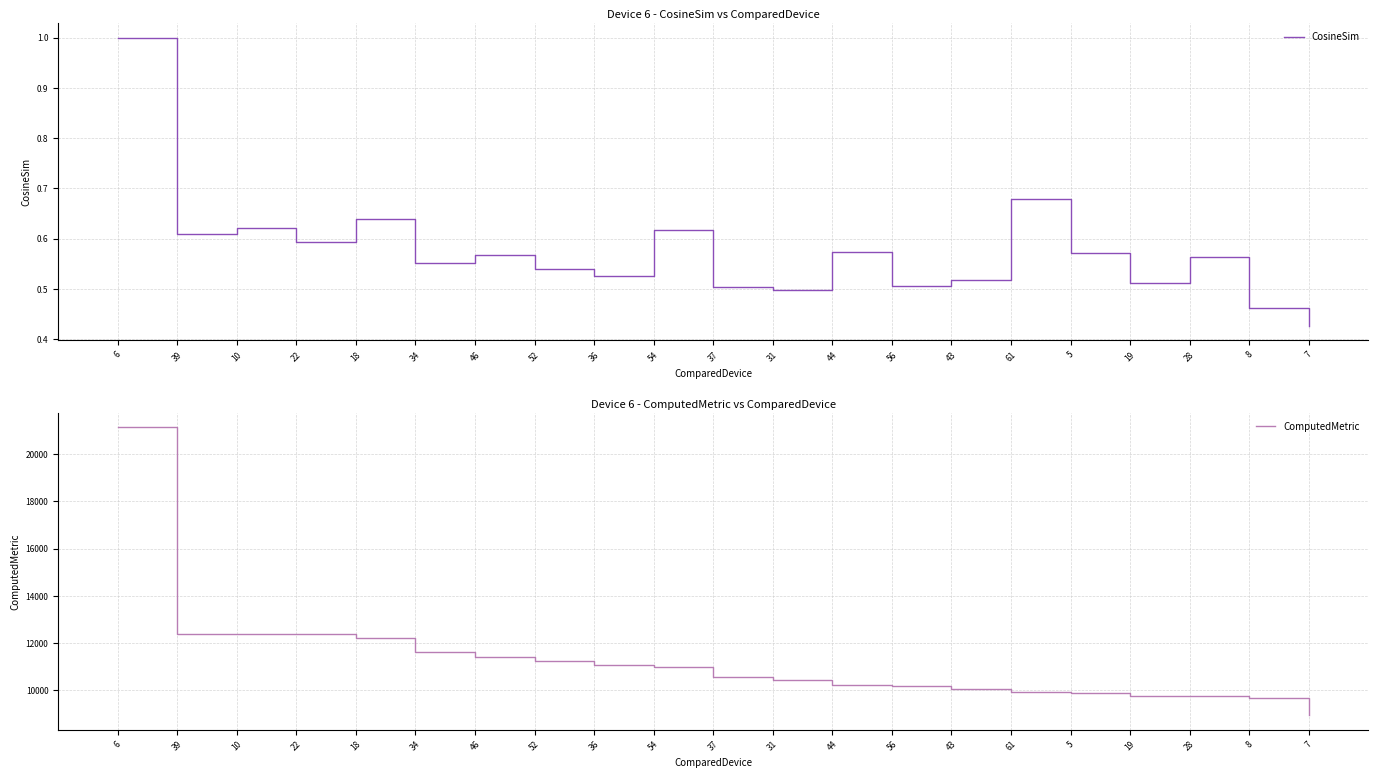

Does the chart display data point markers on the line(s)?

No